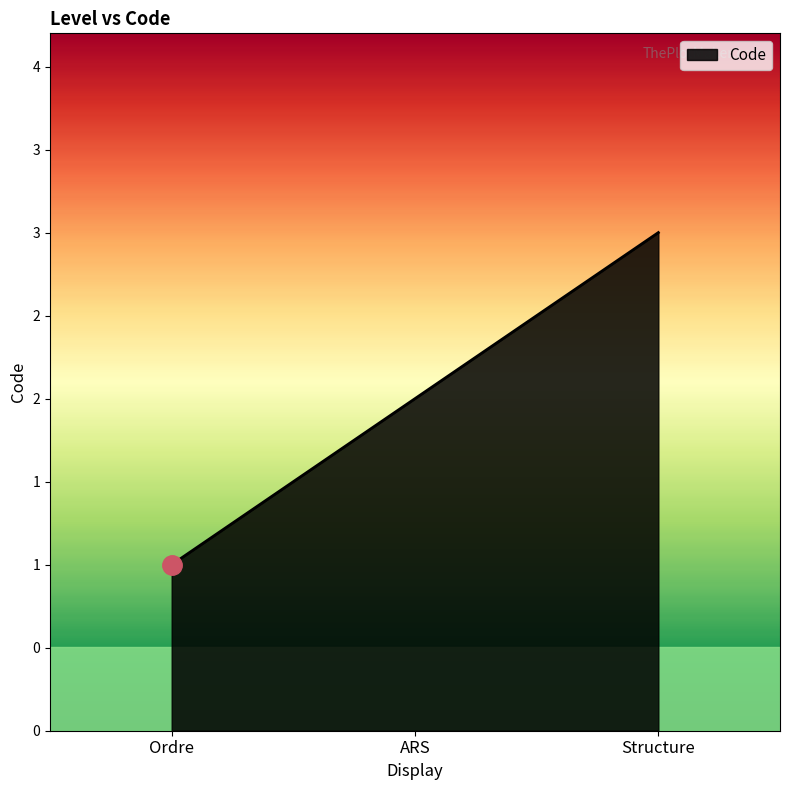

Does the chart display data point markers on the line(s)?

No